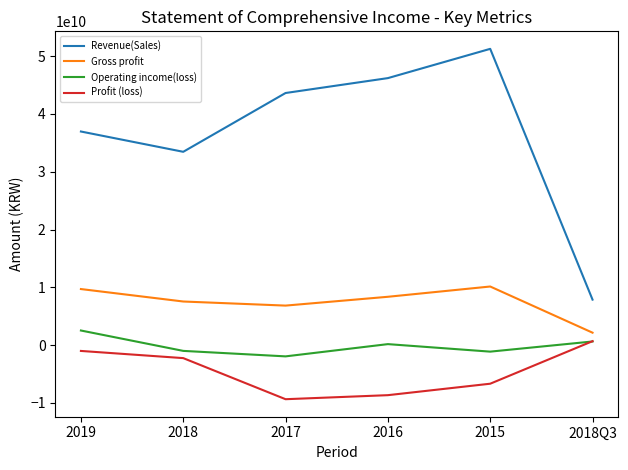

What is the difference between the second highest and minimum values in the Operating income(loss) series?

2574541544